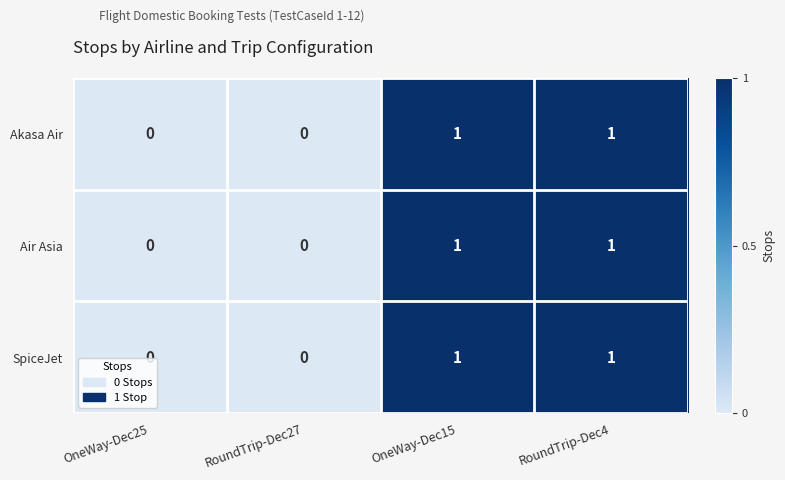

Count the SpiceJet values in the range 0 to 1.

4